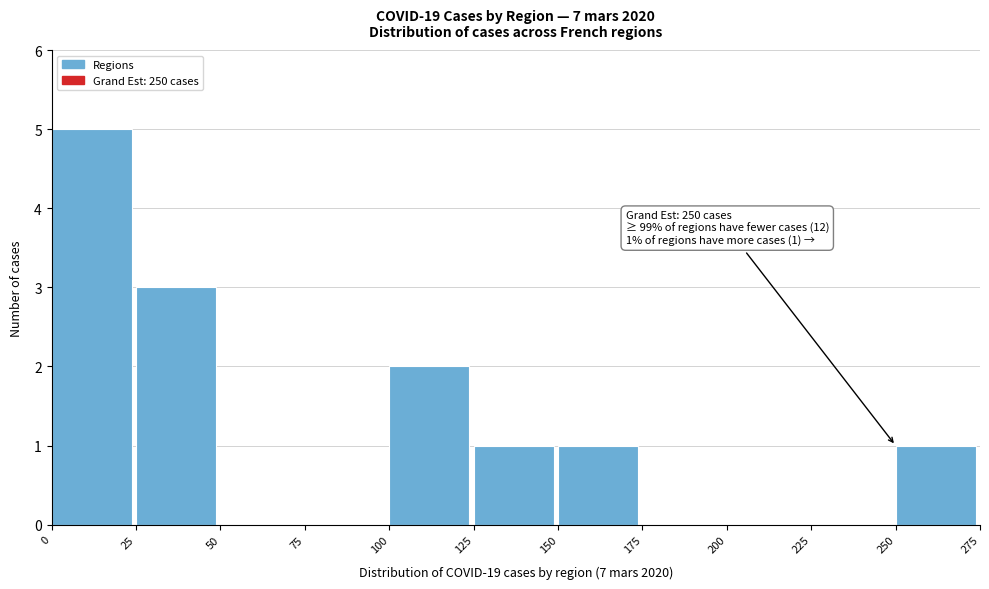

Over which range of the x-axis is the bar tallest?

0 to 25